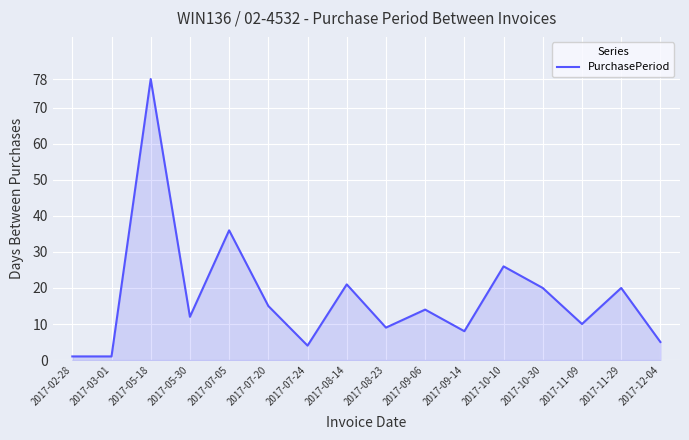

The chart shows a value of 1 at 2017-02-28. True or false?

True